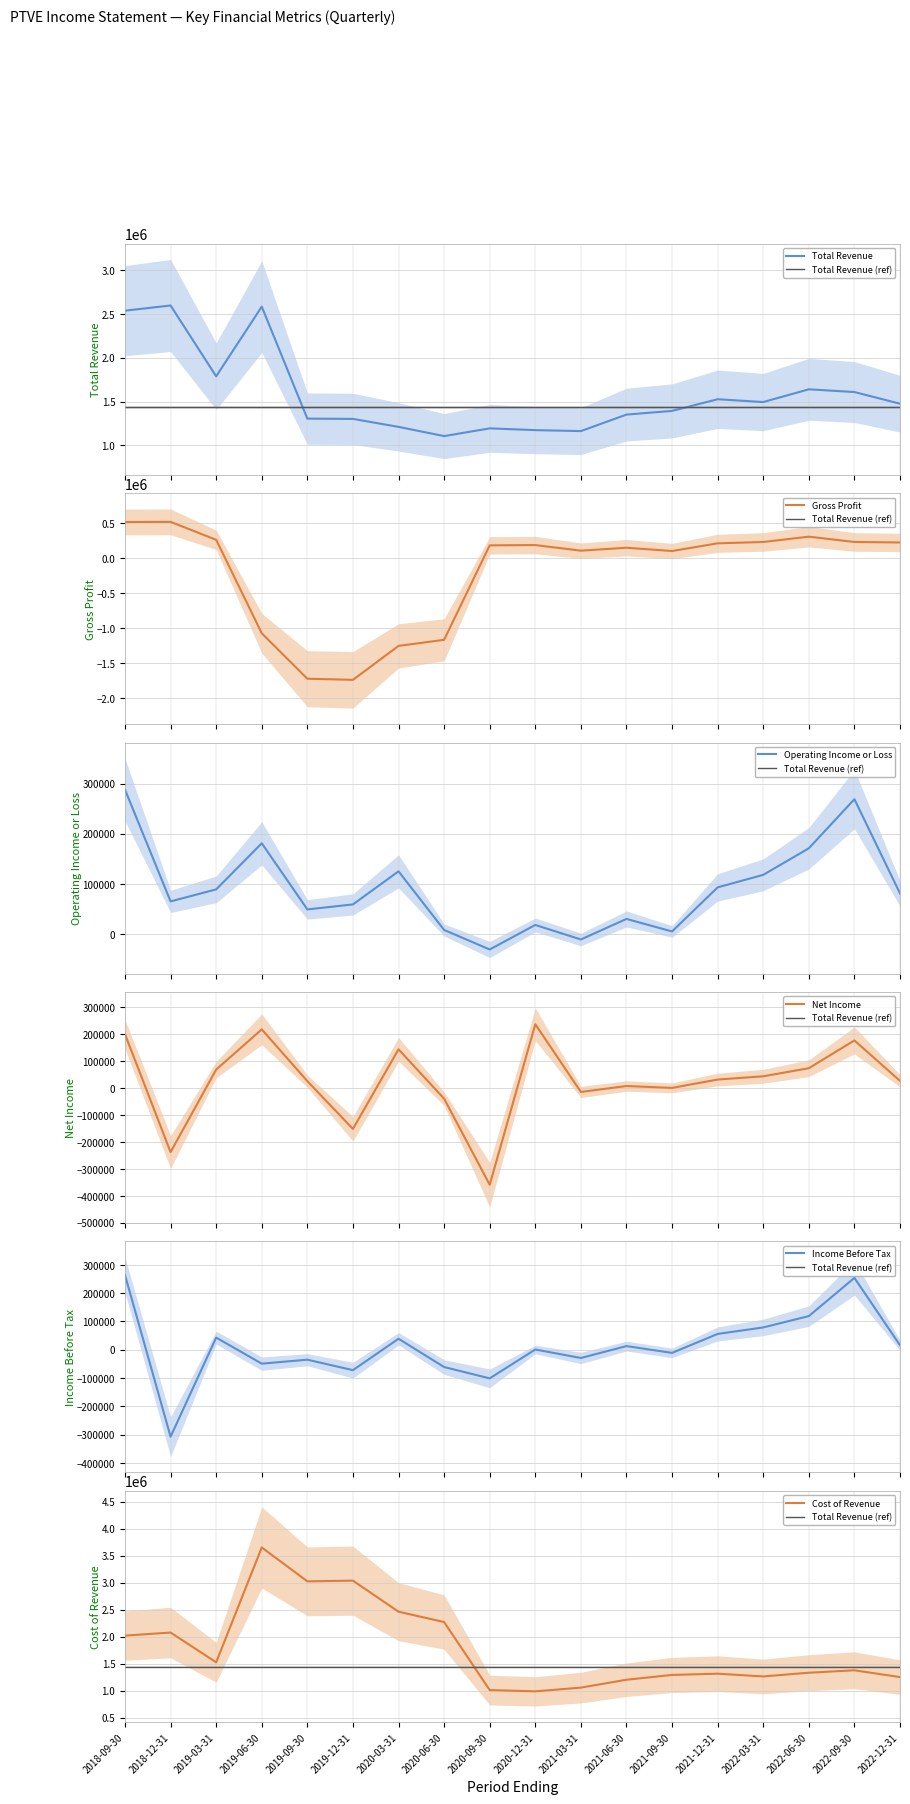

What is the greatest value displayed?

3652000